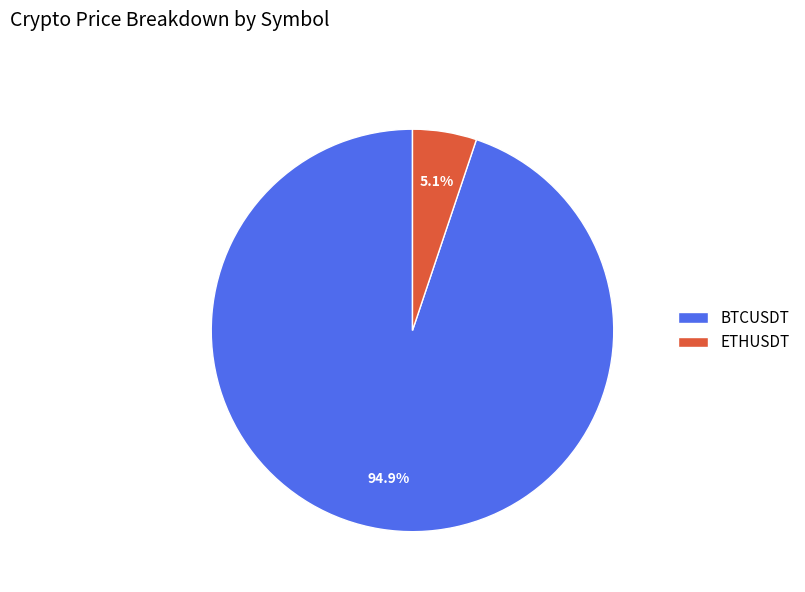

How much of the chart is everything except ETHUSDT?

94.9%